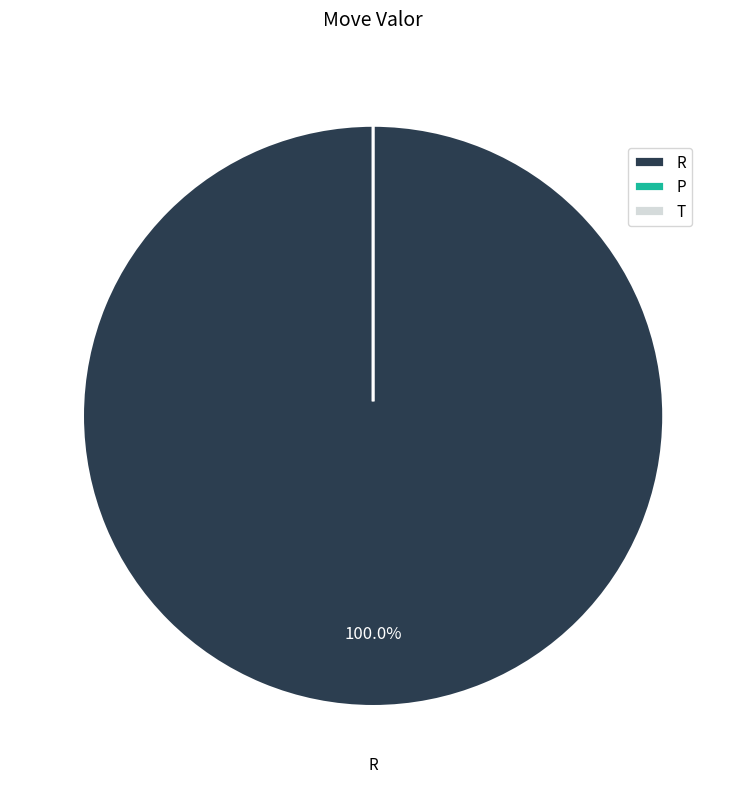

Which has a higher value, P or R?

R